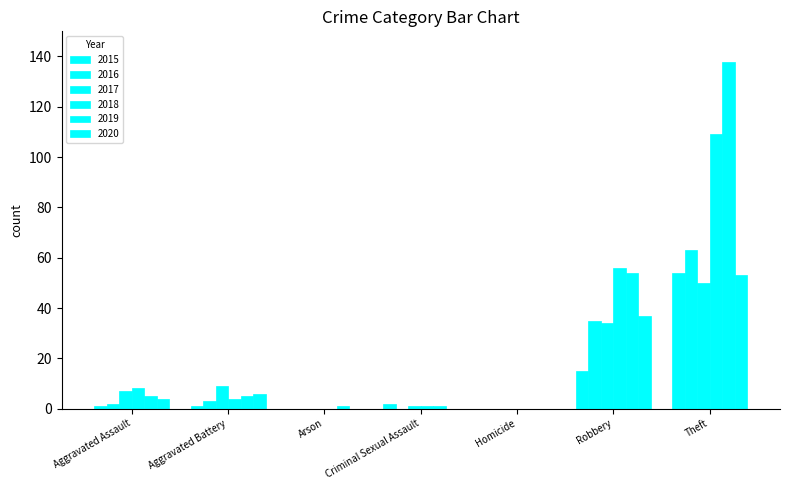

Which label corresponds to the smallest value in the chart?

Arson